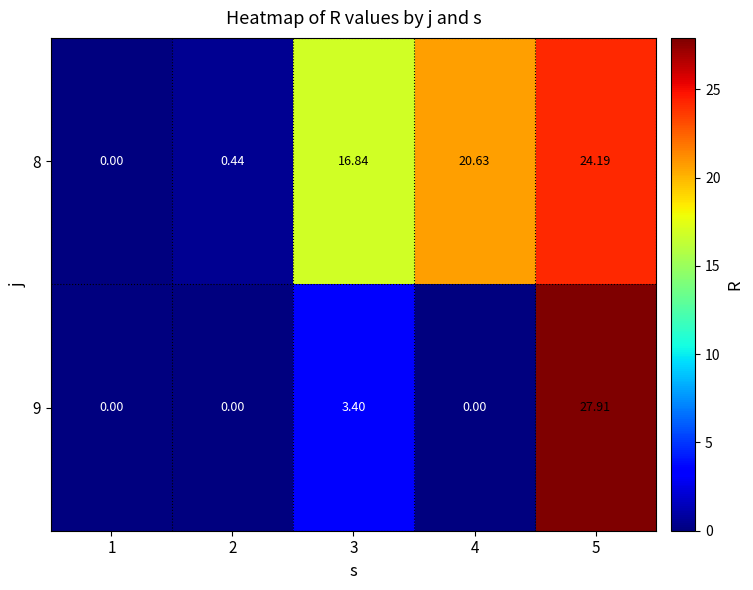

How many categories are shown in the chart?

5